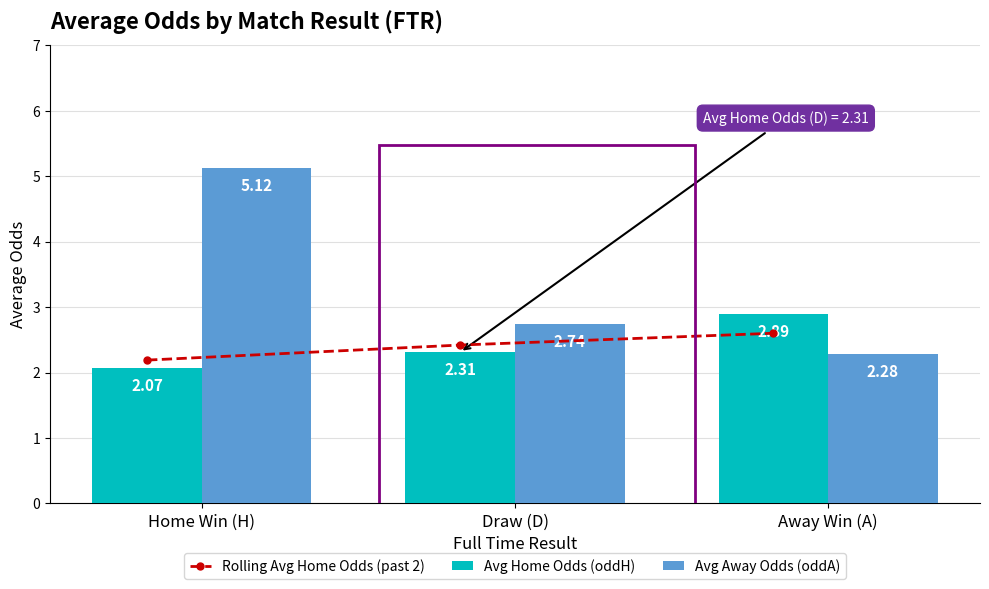

What is the average value of the Avg Away Odds (oddA) series?

3.4